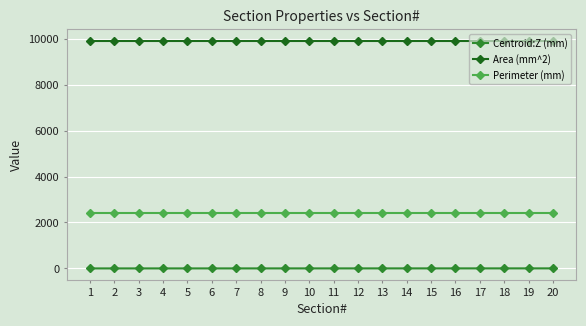

How many distinct data groups are displayed?

3